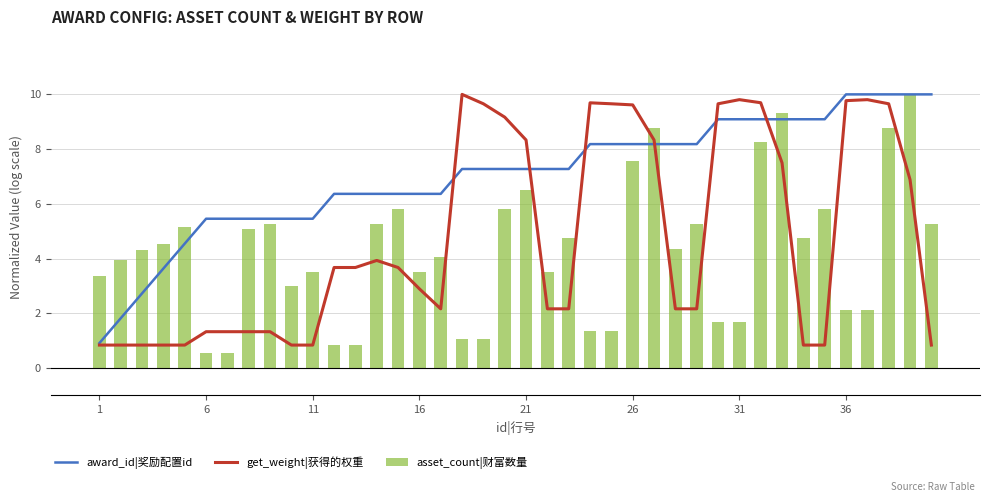

Reading left to right, list all the values displayed in this chart.

award_id|奖励配置id: 0.9	1.8	2.7	3.6	4.5	5.5	5.5	5.5	5.5	5.5	5.5	6.4	6.4	6.4	6.4	6.4	6.4	7.3	7.3	7.3	7.3	7.3	7.3	8.2	8.2	8.2	8.2	8.2	8.2	9.1	9.1	9.1	9.1	9.1	9.1	10.0	10.0	10.0	10.0	10.0
get_weight|获得的权重: 0.8	0.8	0.8	0.8	0.8	1.3	1.3	1.3	1.3	0.8	0.8	3.7	3.7	3.9	3.7	2.9	2.2	10.0	9.7	9.2	8.3	2.2	2.2	9.7	9.7	9.6	8.3	2.2	2.2	9.7	9.8	9.7	7.5	0.8	0.8	9.8	9.8	9.7	6.9	0.8
asset_count|财富数量: 3.3	4.0	4.3	4.5	5.2	0.5	0.5	5.1	5.3	3.0	3.5	0.8	0.8	5.3	5.8	3.5	4.0	1.1	1.1	5.8	6.5	3.5	4.7	1.4	1.4	7.5	8.8	4.3	5.3	1.7	1.7	8.2	9.3	4.7	5.8	2.1	2.1	8.8	10.0	5.3